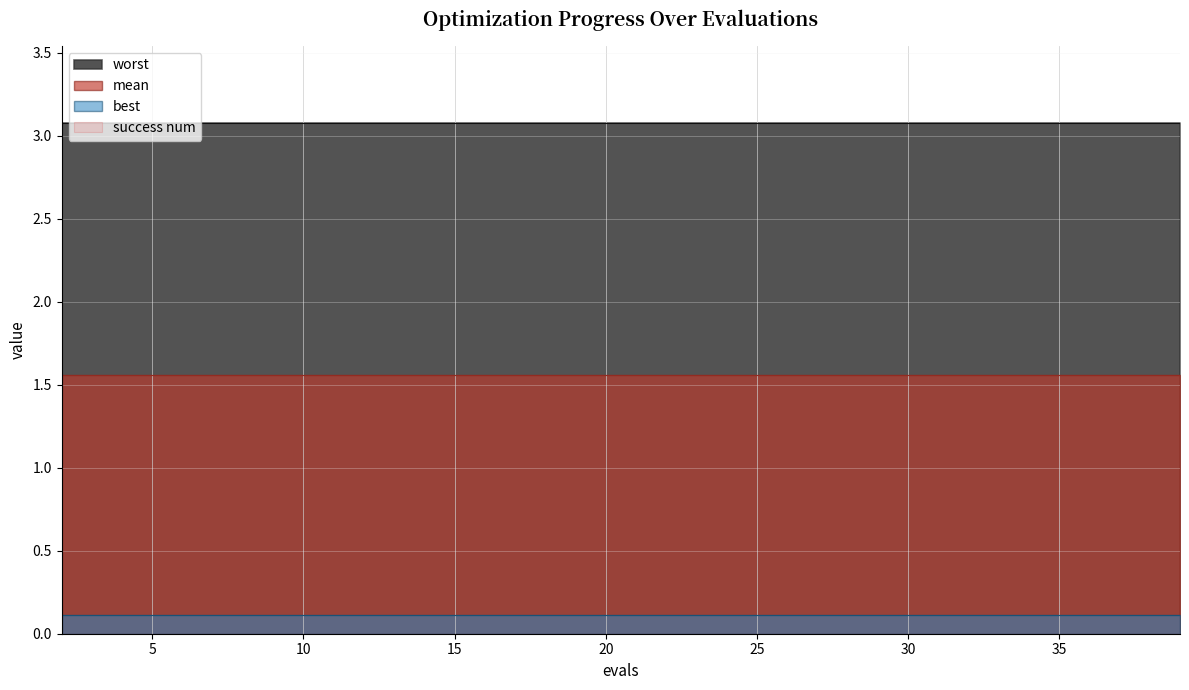

What is the lowest value of the worst series?

3.1